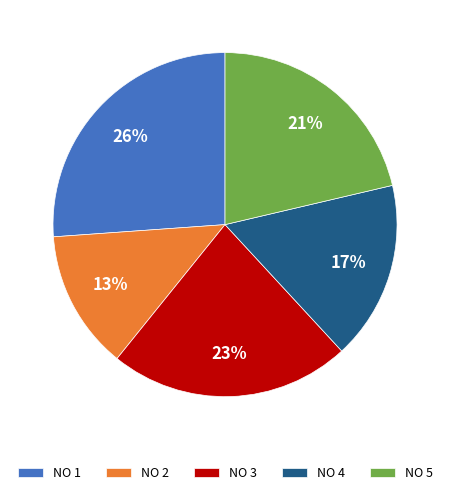

Approximately how many times larger is the value at NO 5 compared to NO 3?

0.9